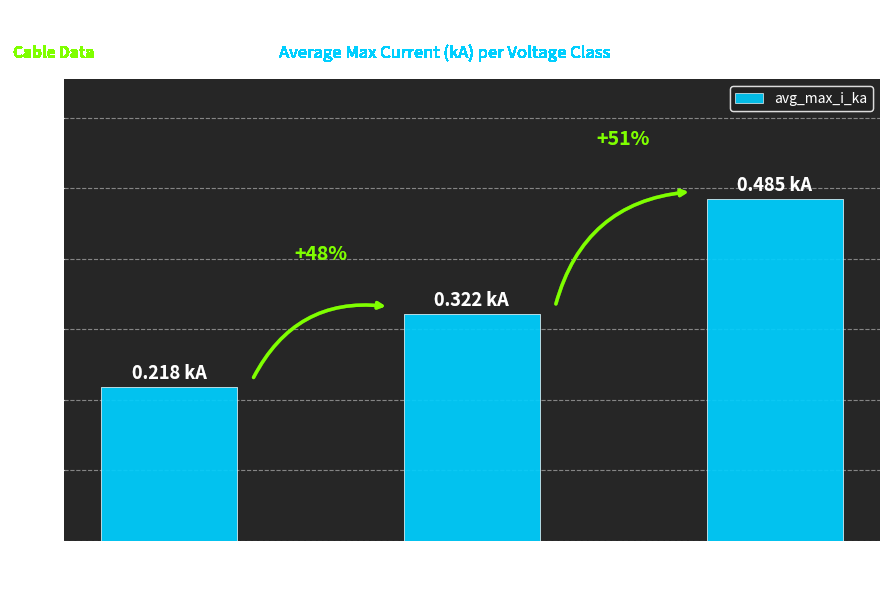

Does the chart contain any negative values?

No